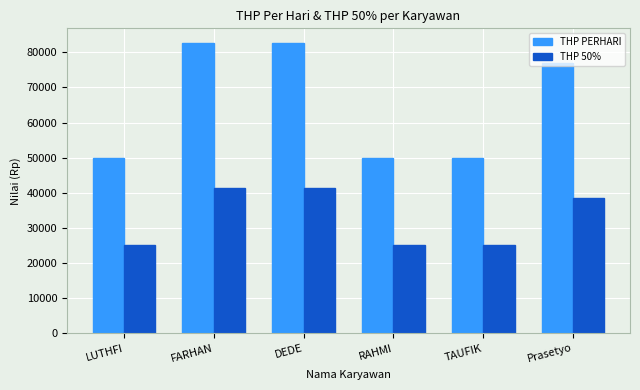

How many values in the THP PERHARI series exceed 76923?

3